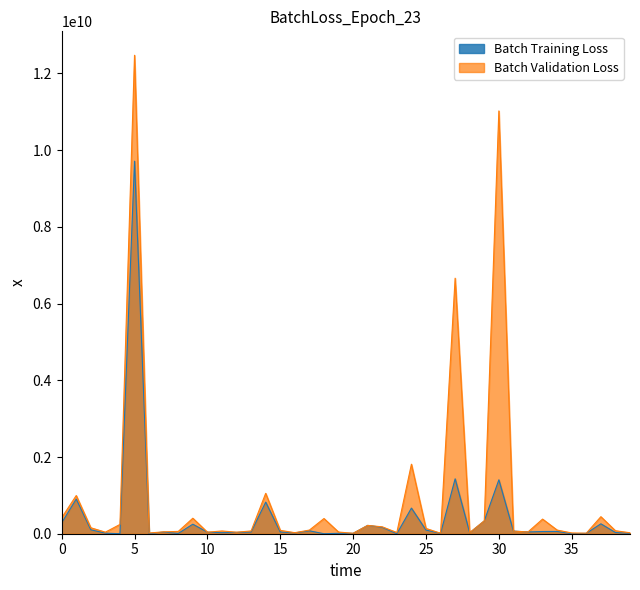

In CMC_FDV, how many points are lower than both neighbors (excluding endpoints)?

11